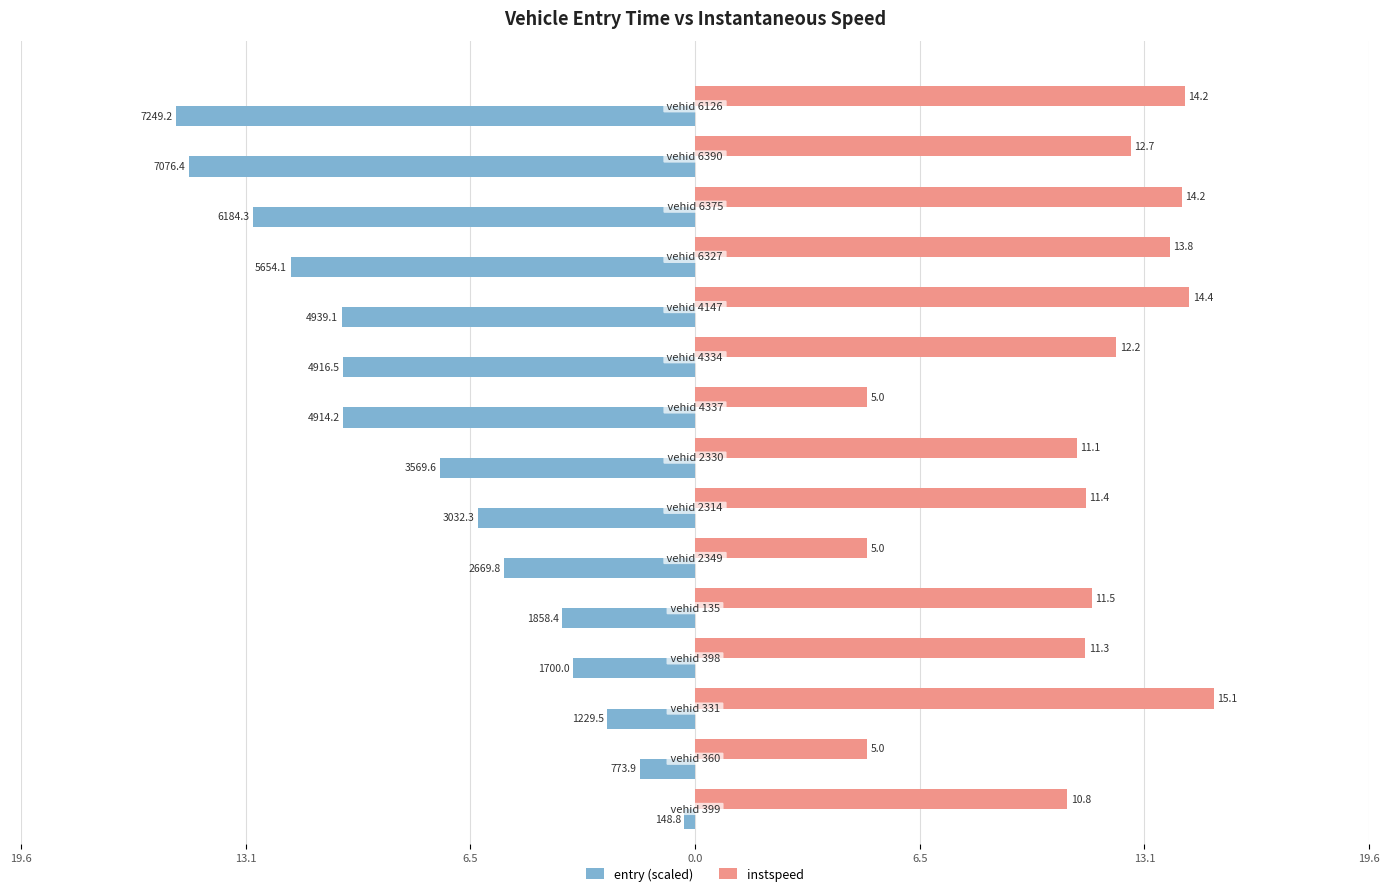

What are all the series names shown in the legend?

entry (scaled), instspeed